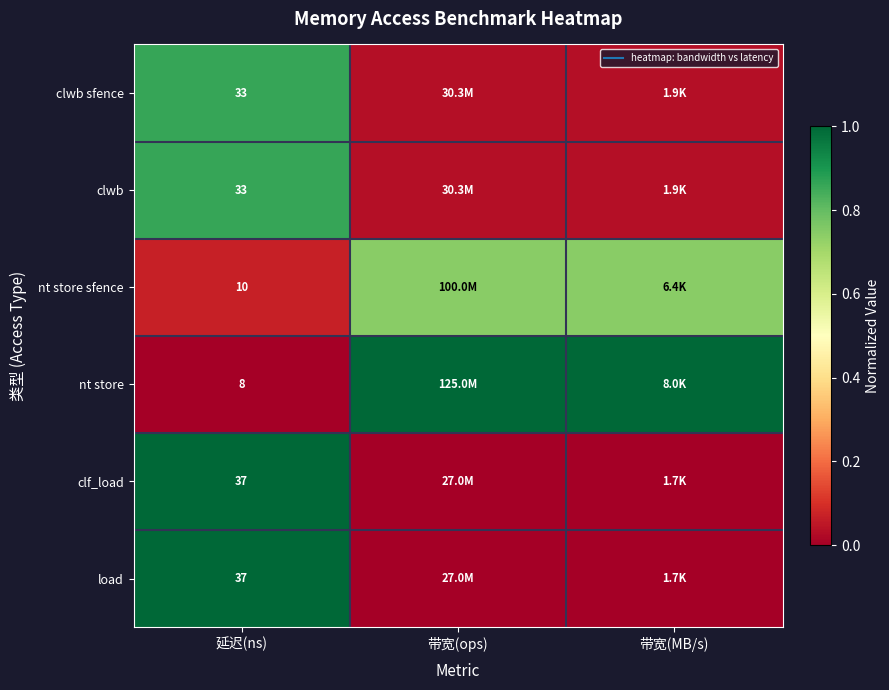

True or false: clwb has a value of 0.0 at 带宽(ops).

True